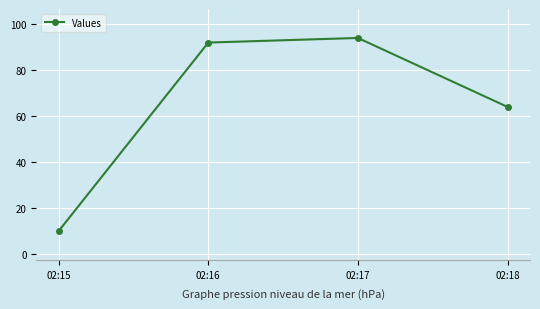

List the labels in order of value, largest first.

02:17, 02:16, 02:18, 02:15